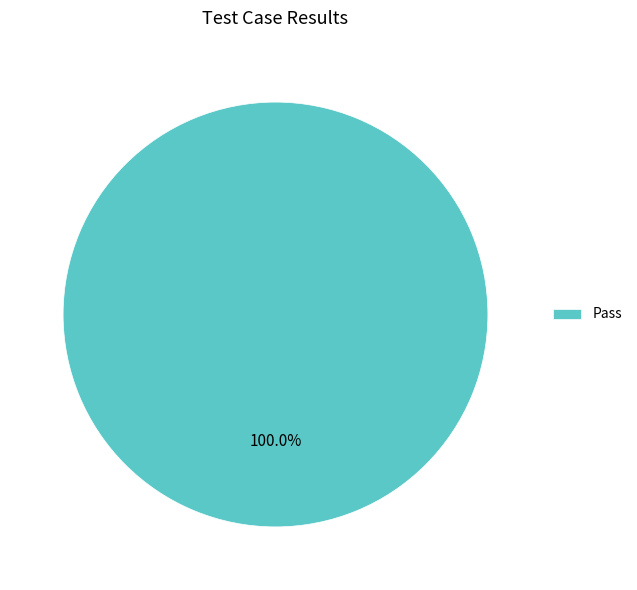

Count the number of slices in the pie.

1